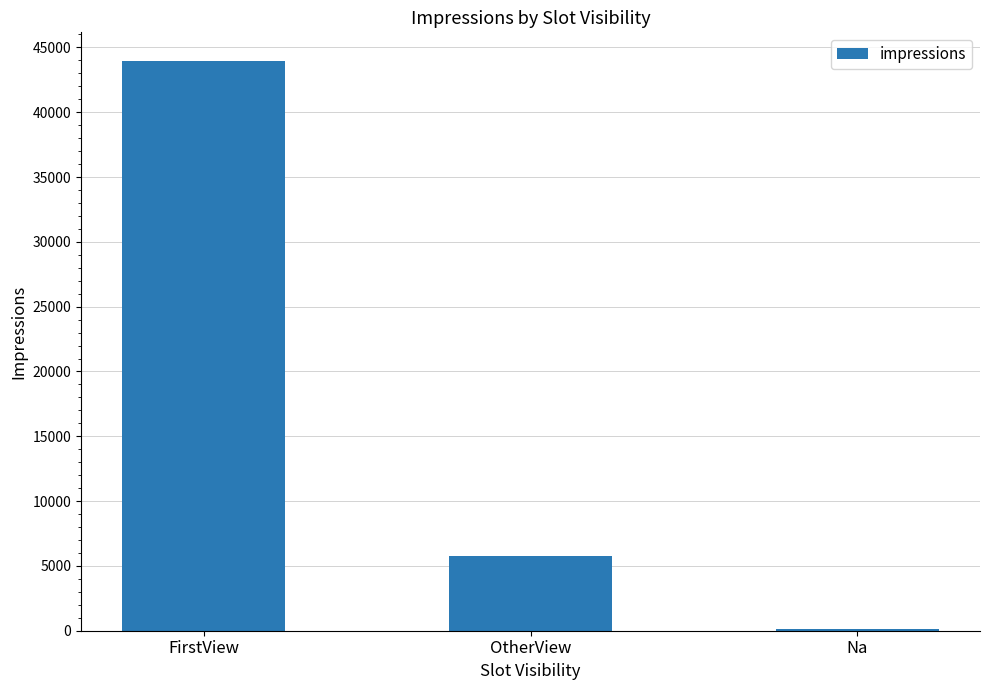

How many data points does each series have?

3